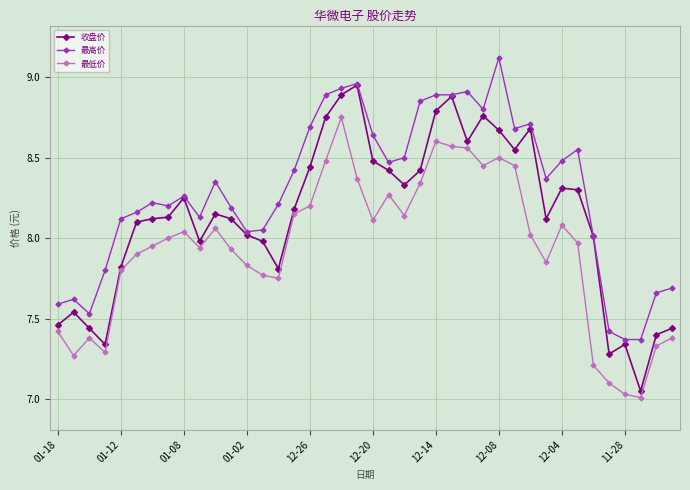

True or false: 最低价 and 最高价 intersect in this chart.

False